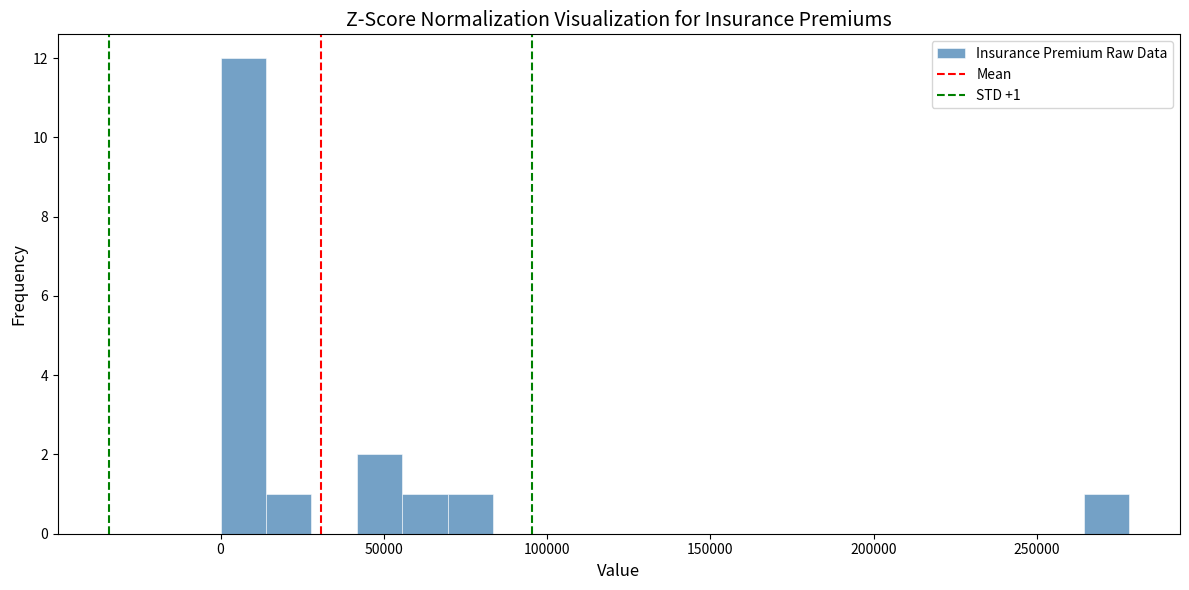

Read against the x-axis, roughly where is the centre of the tallest bar?

5000